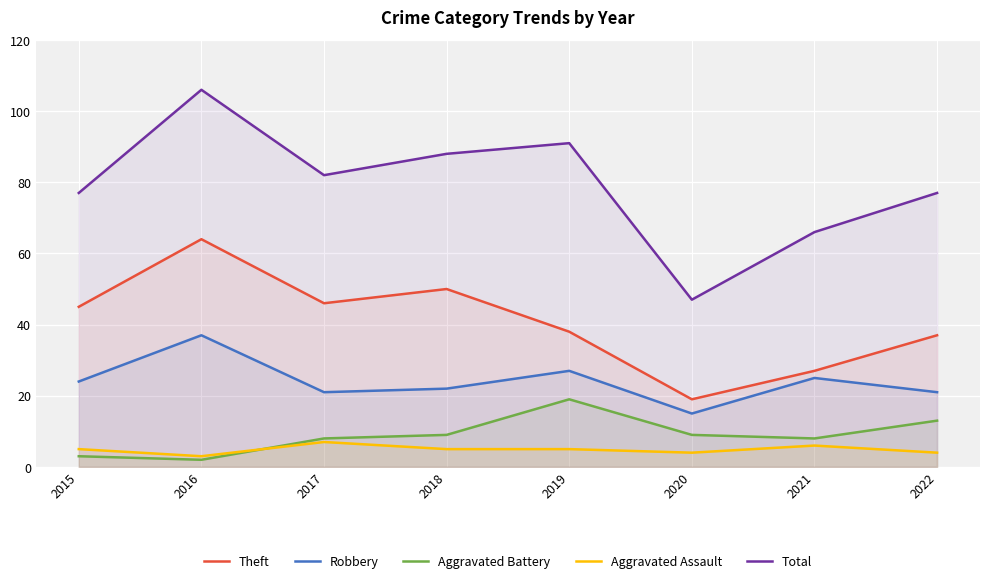

Which series has the largest range (max minus min)?

Total